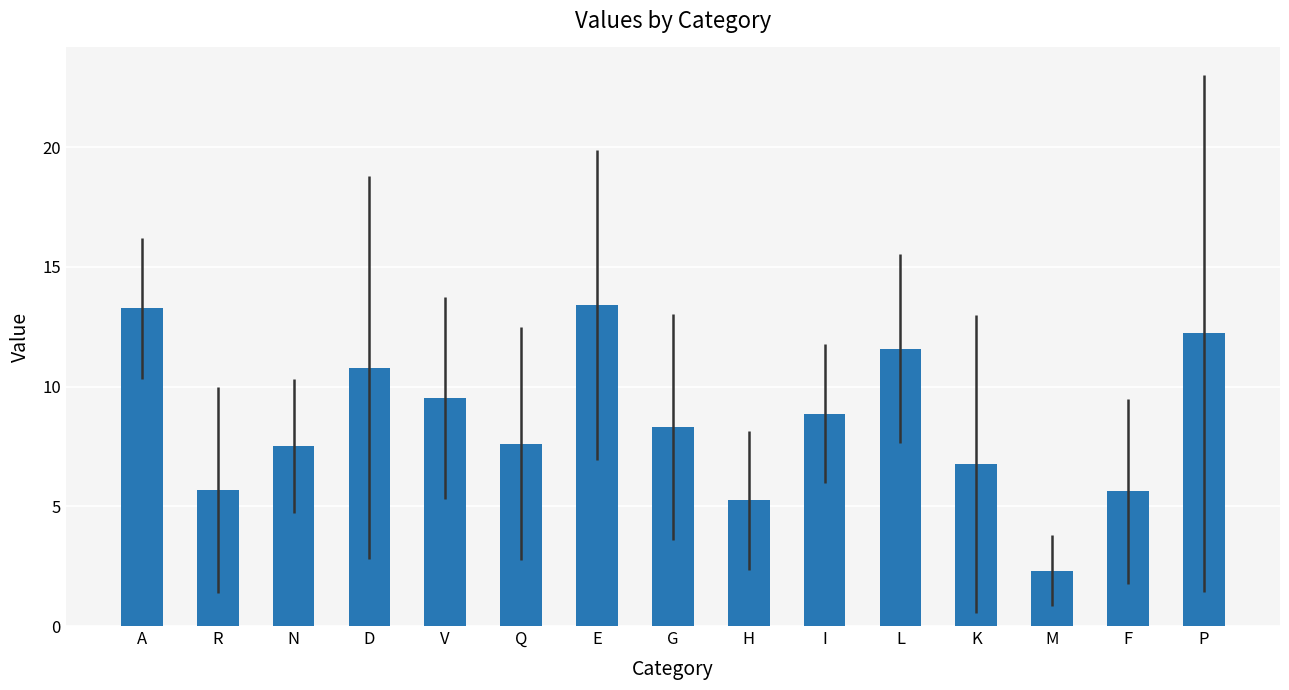

What is the change in value from N to F?

-1.9